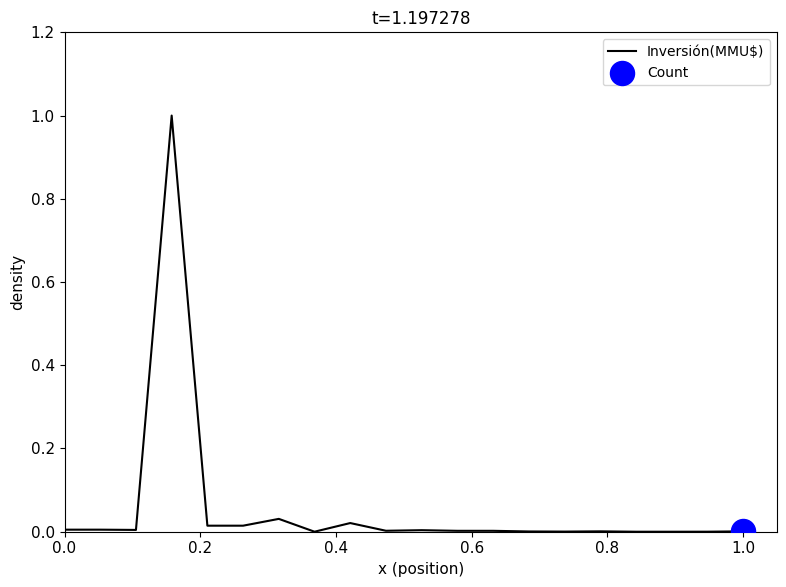

What is the greatest value displayed?

1.0